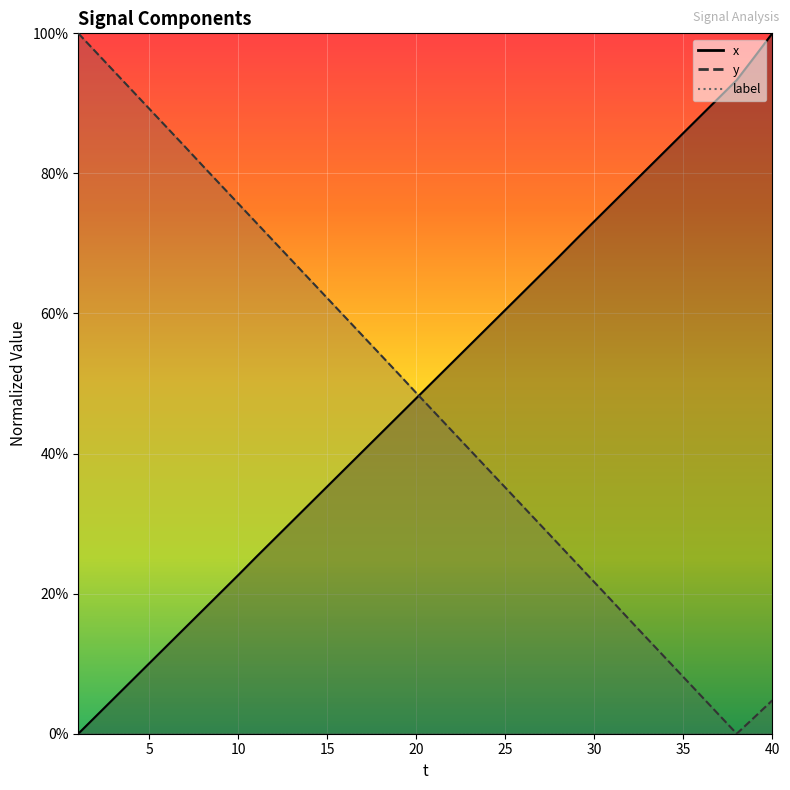

Reading left to right, extract all data points from this chart.

x: 1=0.0	2=0.0	3=0.1	4=0.1	5=0.1	6=0.1	7=0.2	8=0.2	9=0.2	10=0.2	11=0.3	12=0.3	13=0.3	14=0.3	15=0.4	16=0.4	17=0.4	18=0.4	19=0.5	20=0.5	21=0.5	22=0.5	23=0.6	24=0.6	25=0.6	26=0.6	27=0.7	28=0.7	29=0.7	30=0.7	31=0.8	32=0.8	33=0.8	34=0.8	35=0.9	36=0.9	37=0.9	38=0.9	39=1.0	40=1.0
y: 1=1.0	2=1.0	3=0.9	4=0.9	5=0.9	6=0.9	7=0.8	8=0.8	9=0.8	10=0.8	11=0.7	12=0.7	13=0.7	14=0.6	15=0.6	16=0.6	17=0.6	18=0.5	19=0.5	20=0.5	21=0.5	22=0.4	23=0.4	24=0.4	25=0.4	26=0.3	27=0.3	28=0.3	29=0.2	30=0.2	31=0.2	32=0.2	33=0.1	34=0.1	35=0.1	36=0.1	37=0.0	38=0.0	39=0.0	40=0.0